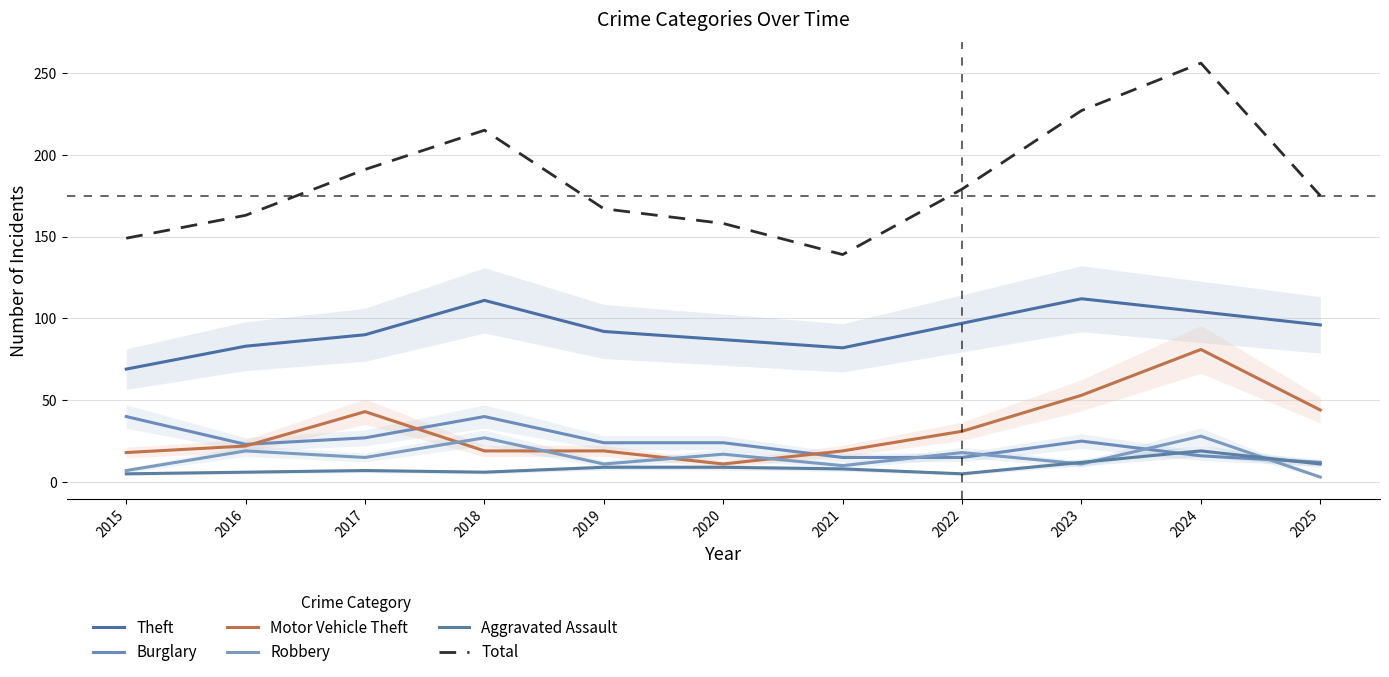

How many values in the Motor Vehicle Theft series exceed 22?

5